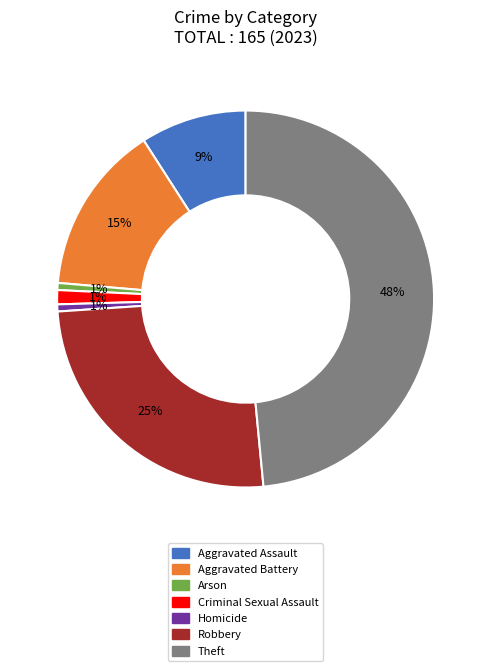

True or false: Criminal Sexual Assault accounts for 11% of the total.

False